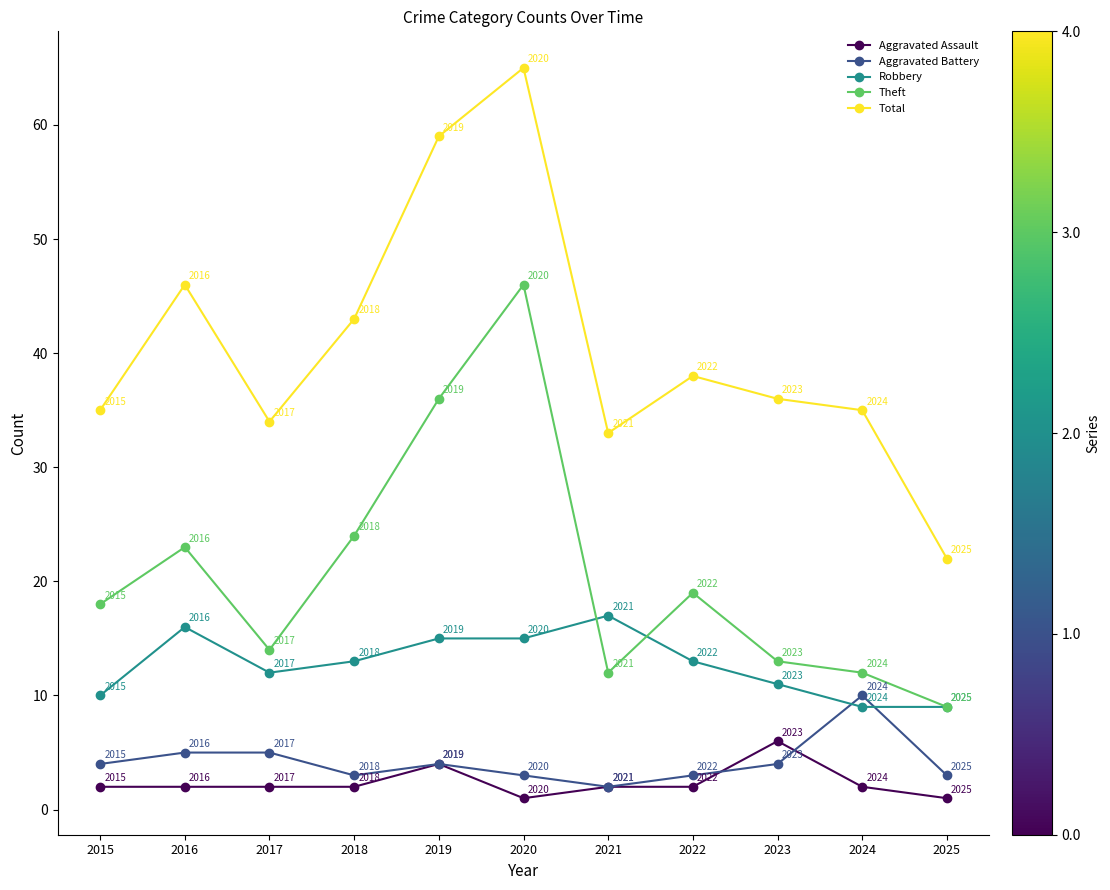

What is the average value of the Robbery series?

13